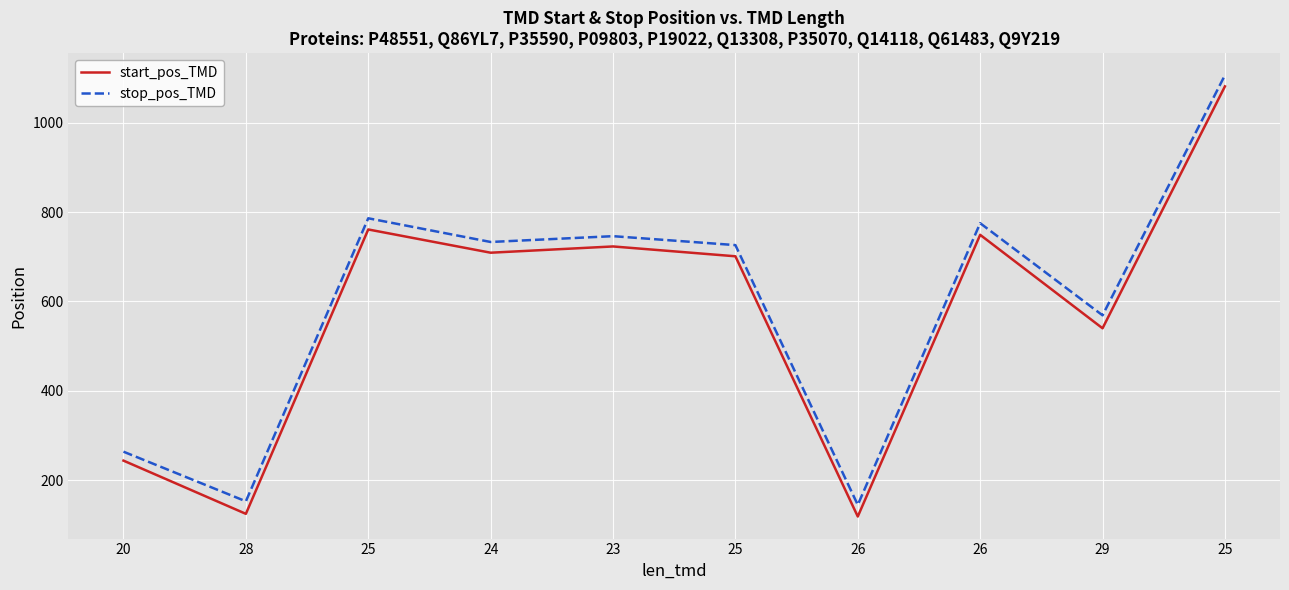

How many interior local valleys does the stop_pos_TMD series have?

4